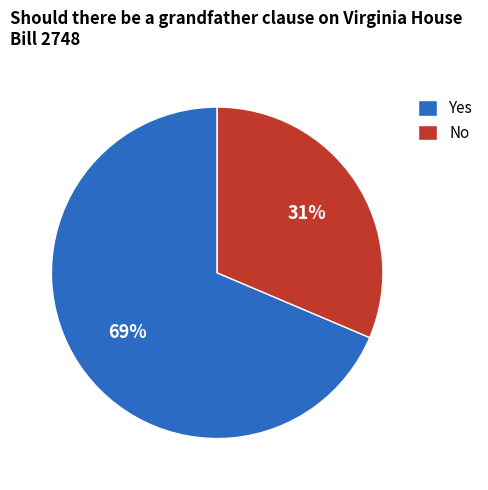

What percentage is the Yes slice, to the nearest percent?

69%